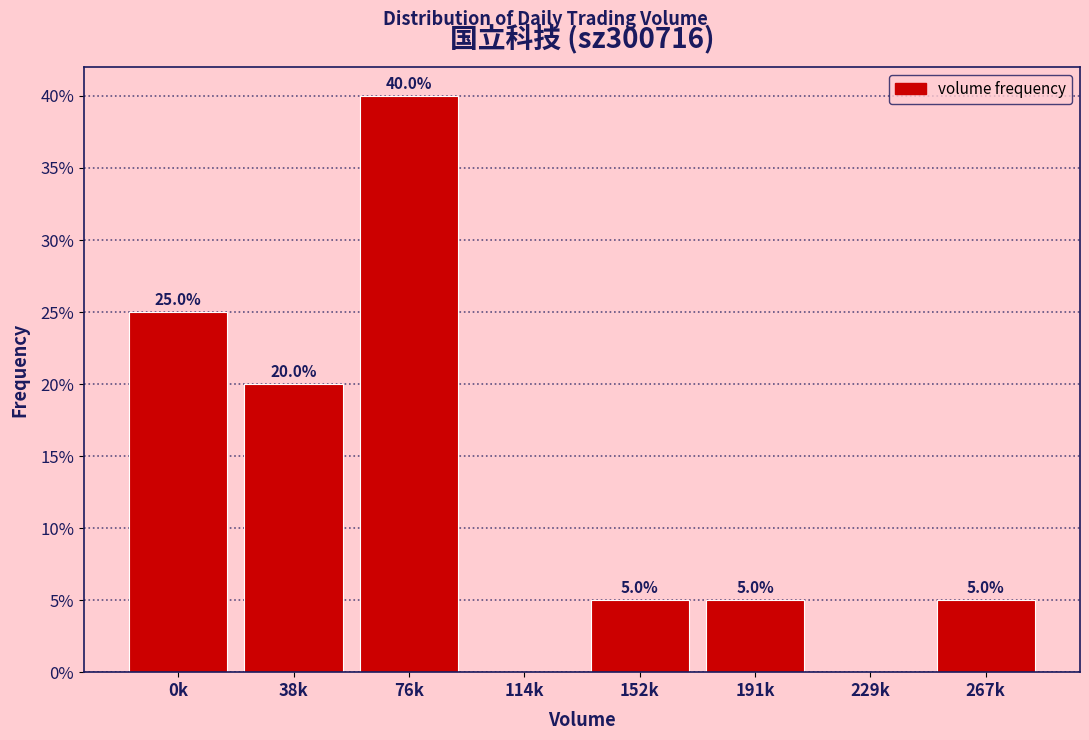

Reading left to right, list all the values displayed in this chart.

0k=25	38k=20	76k=40	114k=0	152k=5	191k=5	229k=0	267k=5